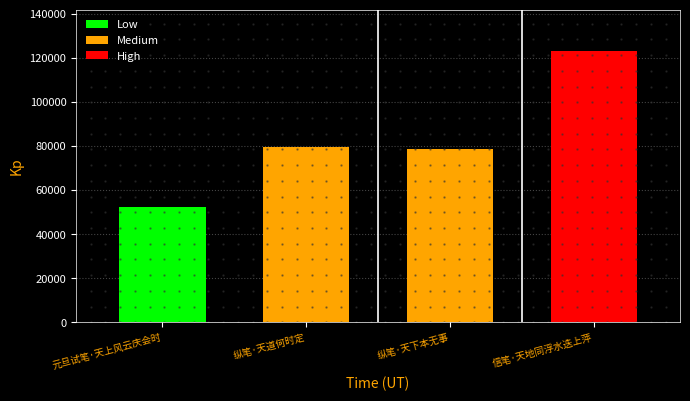

What position from the right is 元旦试笔·天上风云庆会时?

4